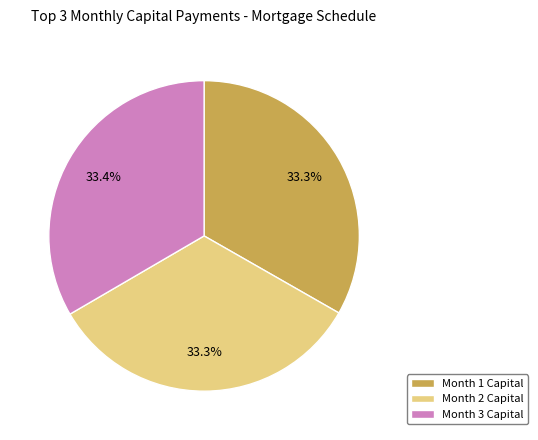

How many segments does this pie chart have?

3